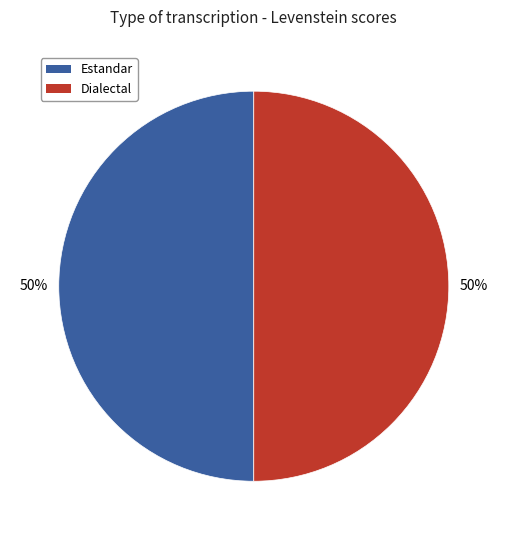

How many segments does this pie chart have?

2